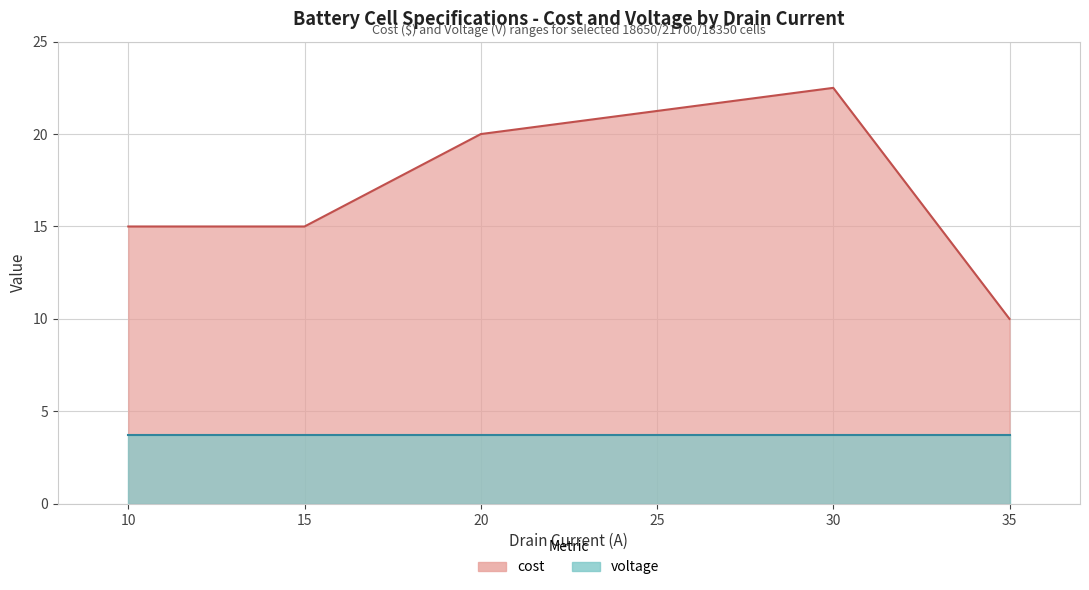

How many values are between 15 and 20?

3